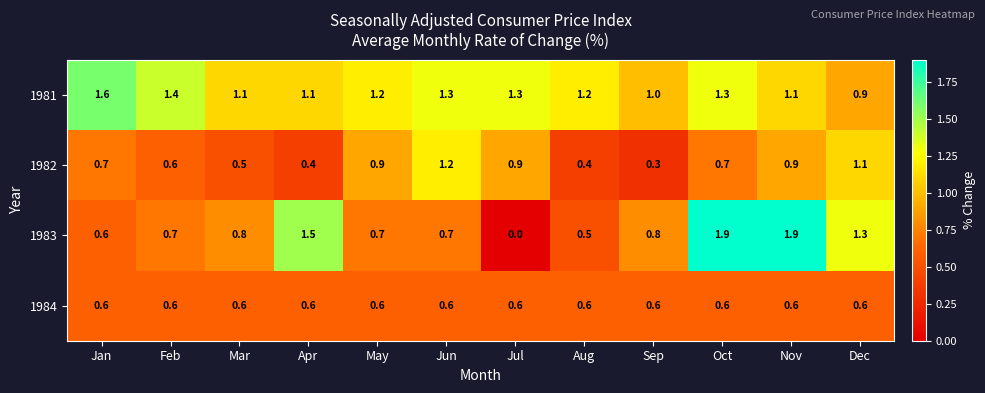

Rank the series by their maximum value, from lowest to highest.

1984, 1982, 1981, 1983